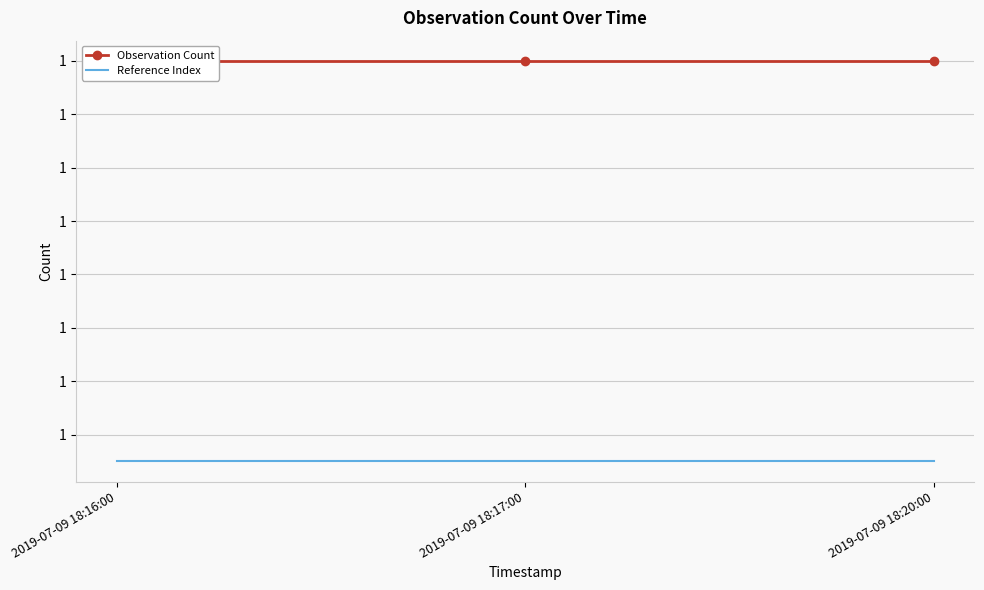

At 2019-07-09 18:16:00, list the series in order from largest to smallest.

Observation Count, Reference Index